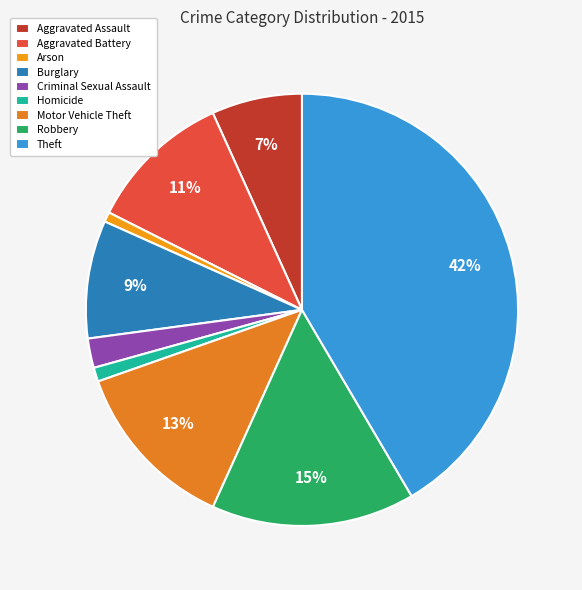

To the nearest percent, what is the difference between the largest and smallest slice percentages?

41%